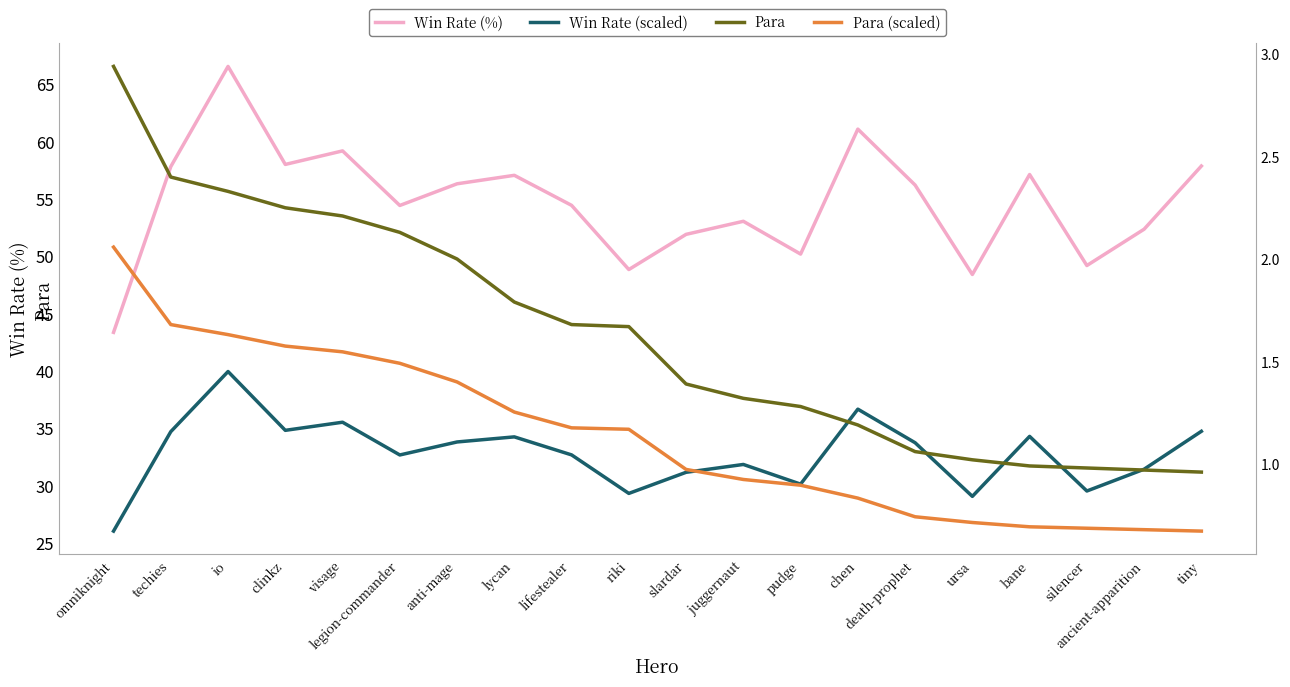

What is the sum of all Para values?

32.6